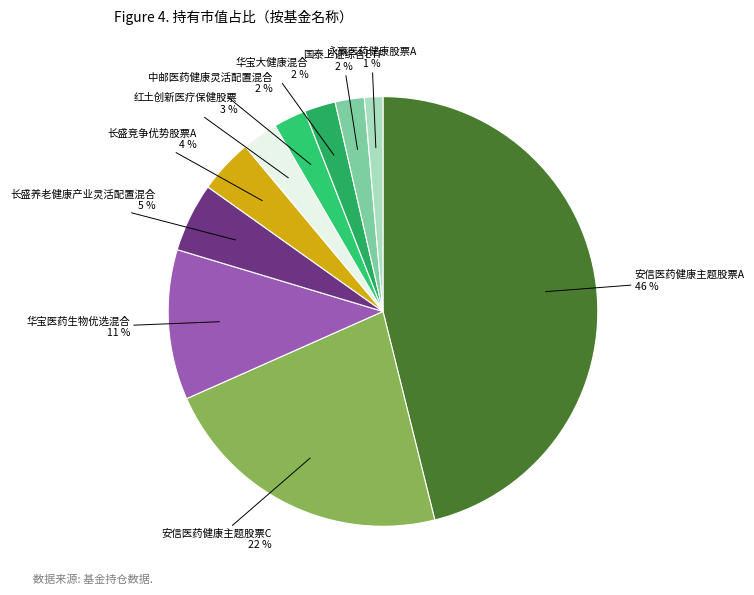

Which slice is the smallest?

永赢医药健康股票A